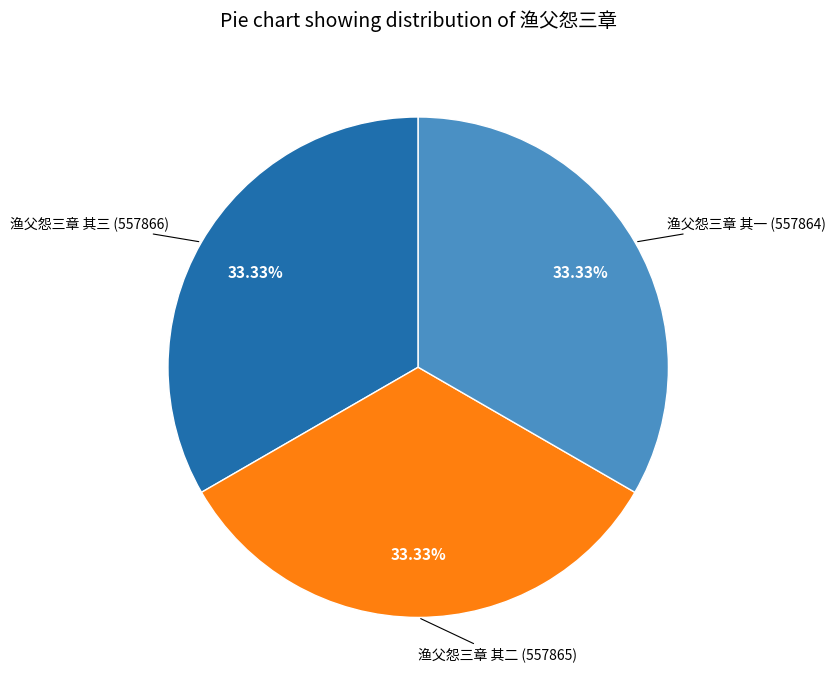

Is there a majority slice in this chart?

No